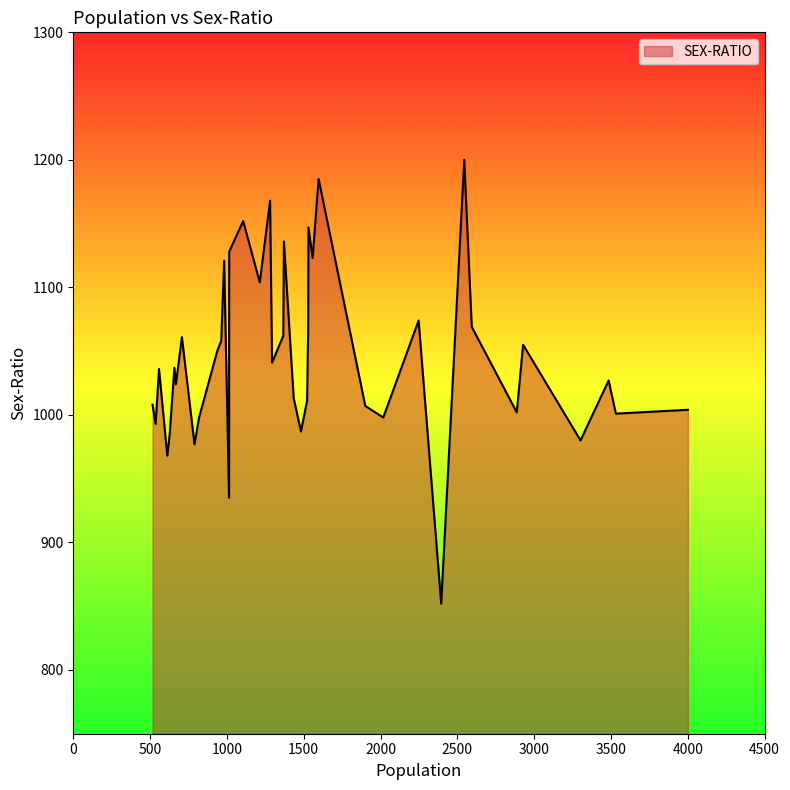

What is the difference between the maximum and minimum values?

348